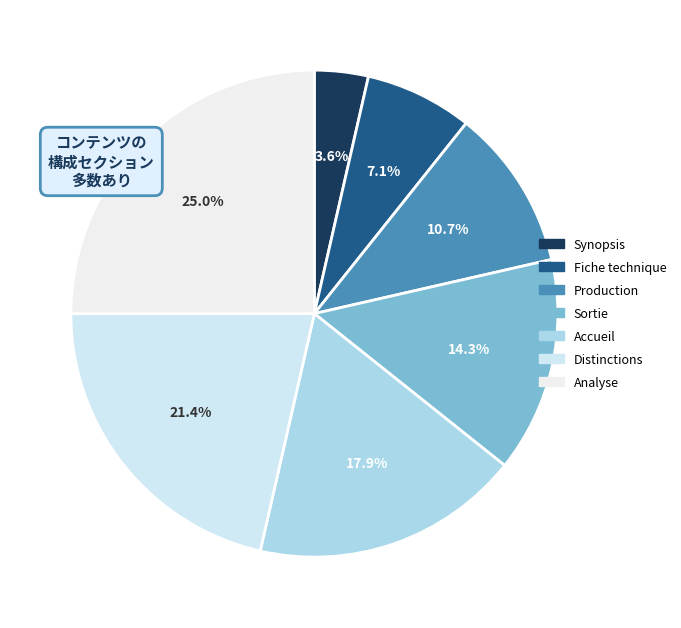

What percentage do Sortie and Production together represent?

25.0%